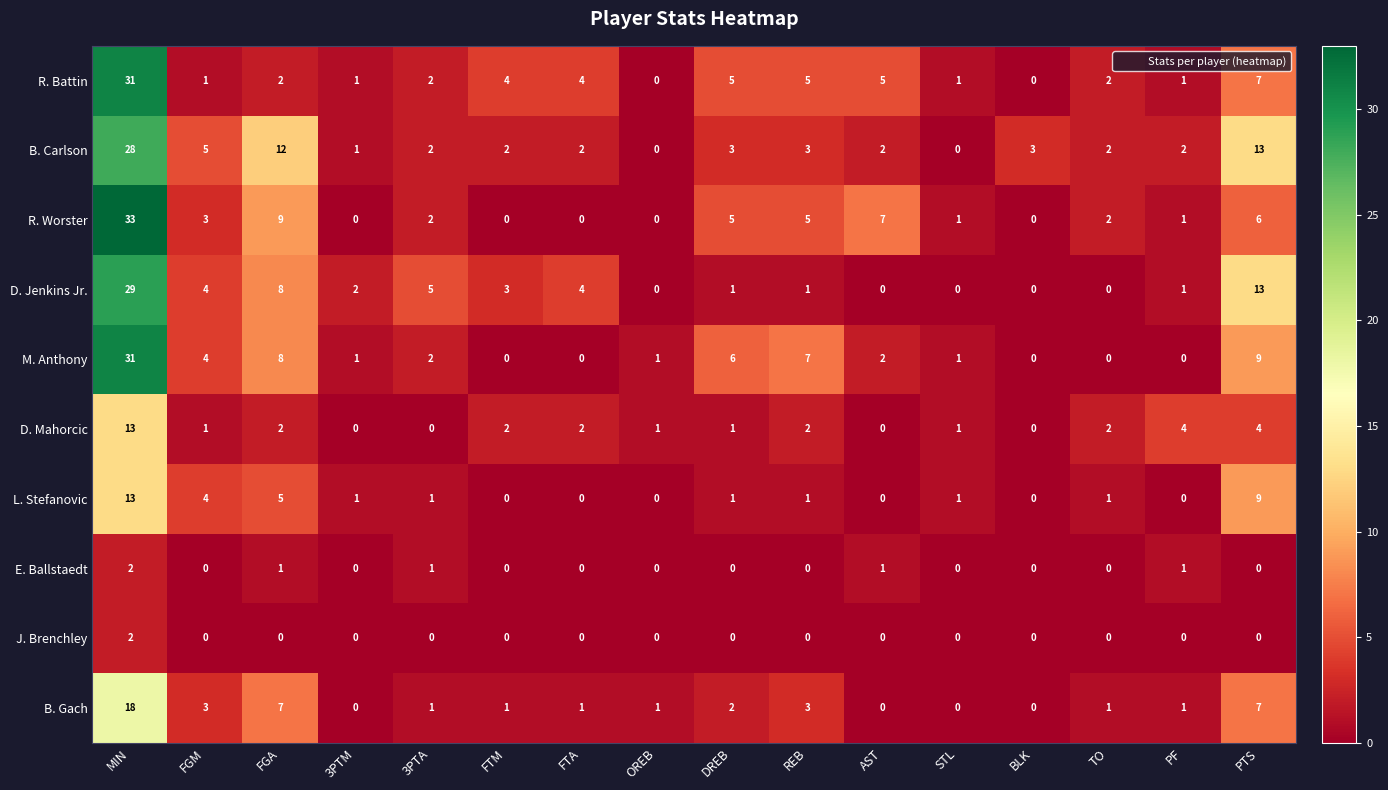

At which category is the sum across all series the highest?

MIN